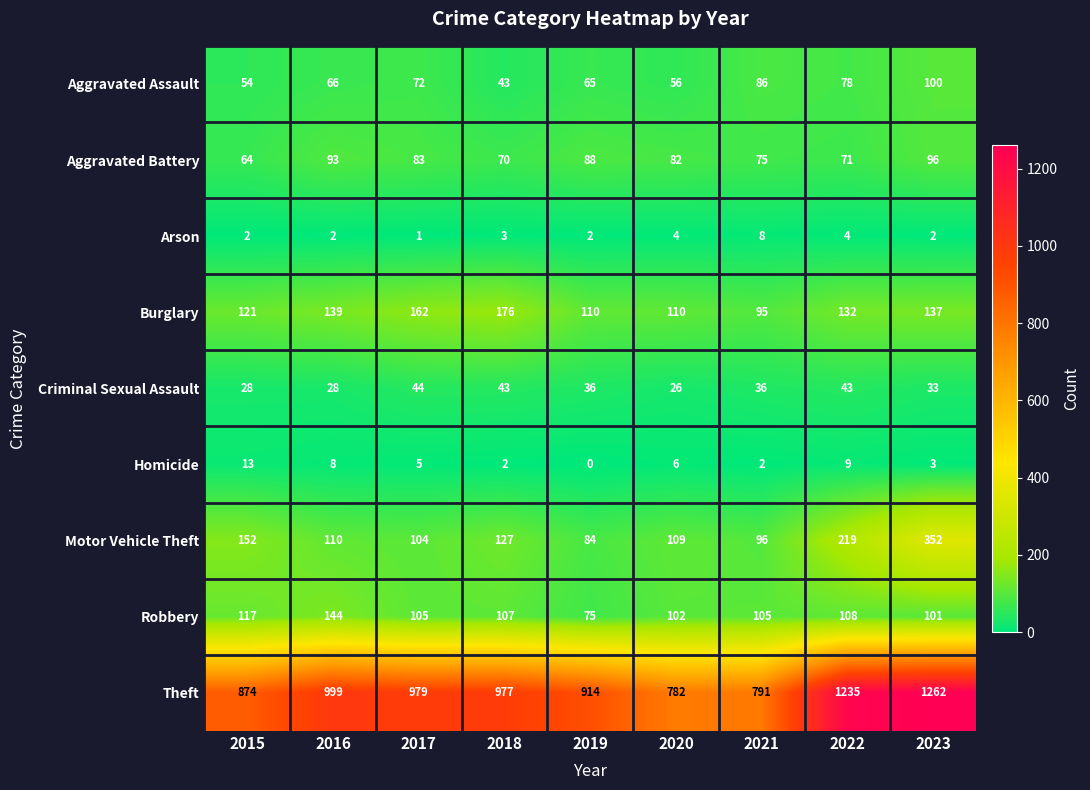

The value of Motor Vehicle Theft at 2022 is 219. True or false?

True